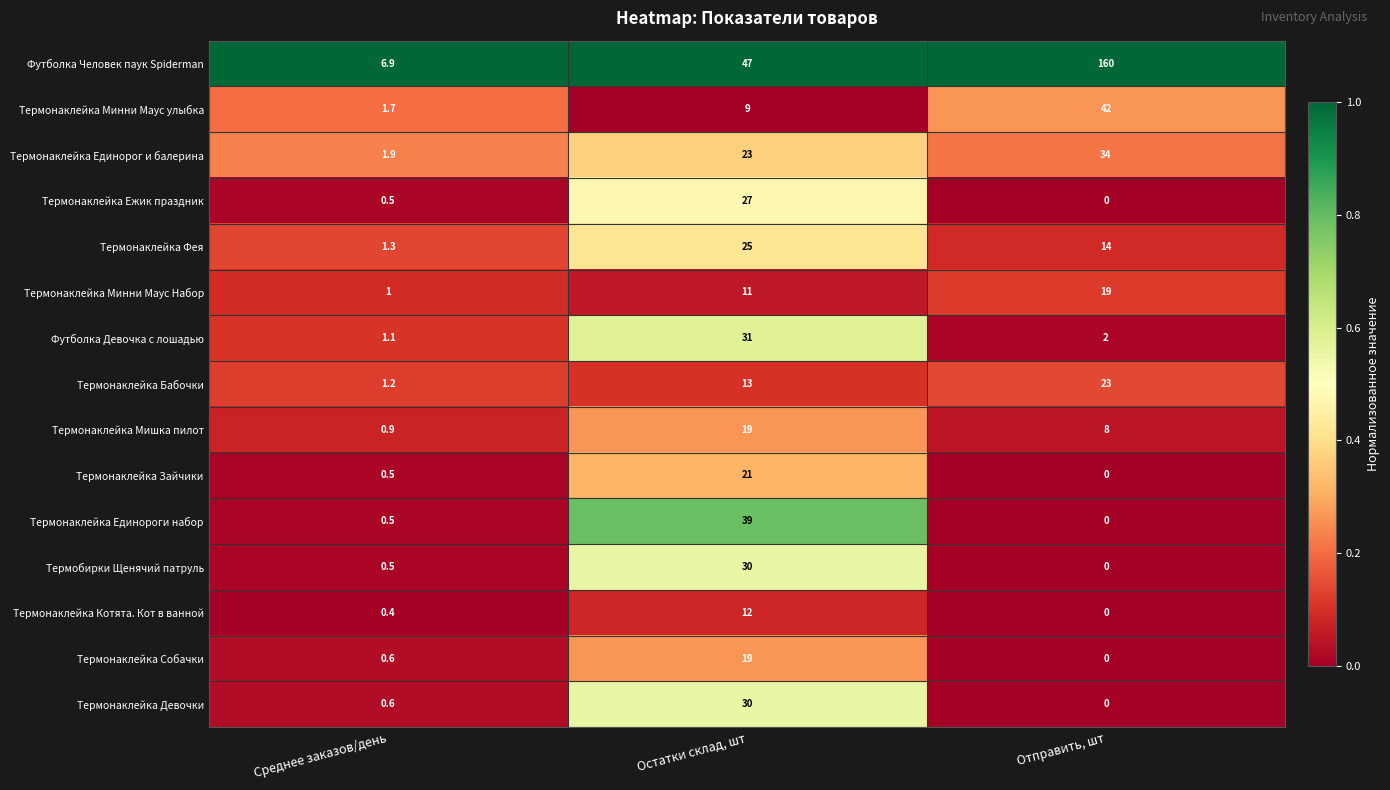

How many data points in Футболка Девочка с лошадью are less than 2?

1